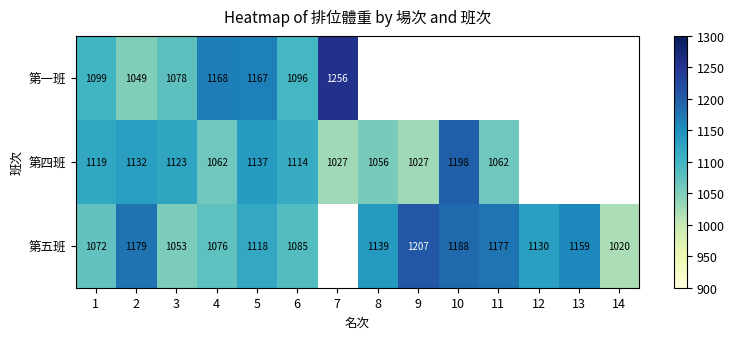

Count the number of data series in this chart.

3